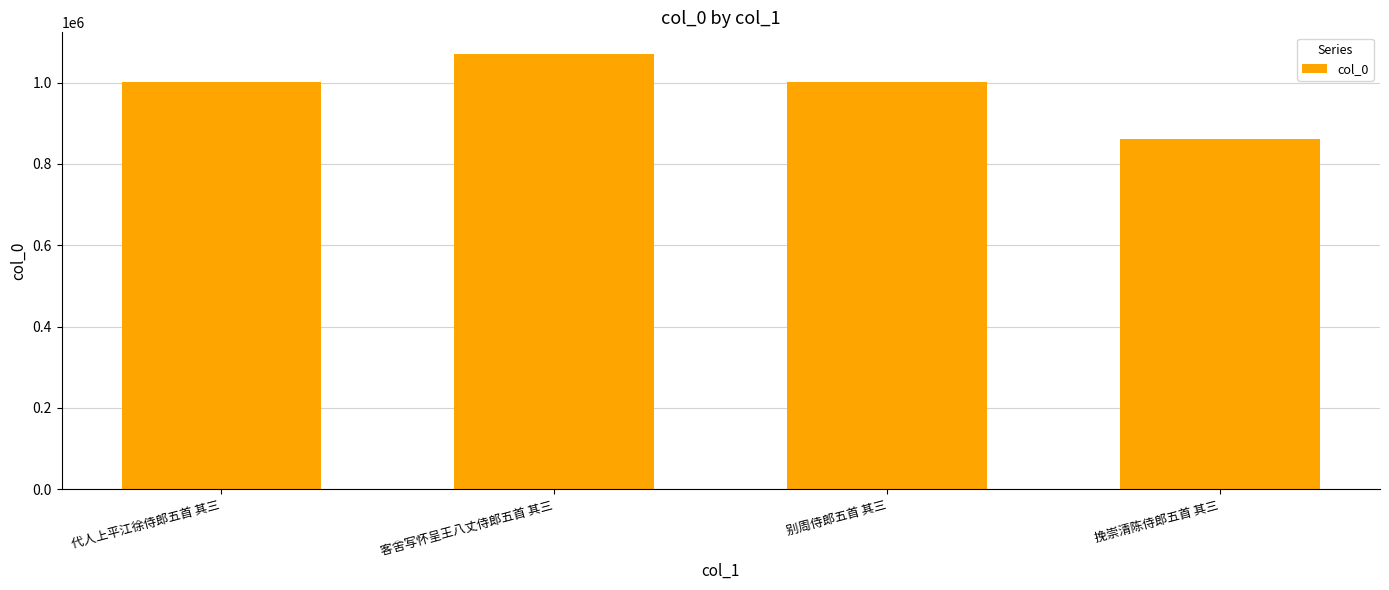

What is the ratio of the value at 代人上平江徐侍郎五首 其三 to the value at 挽崇清陈侍郎五首 其三?

1.2